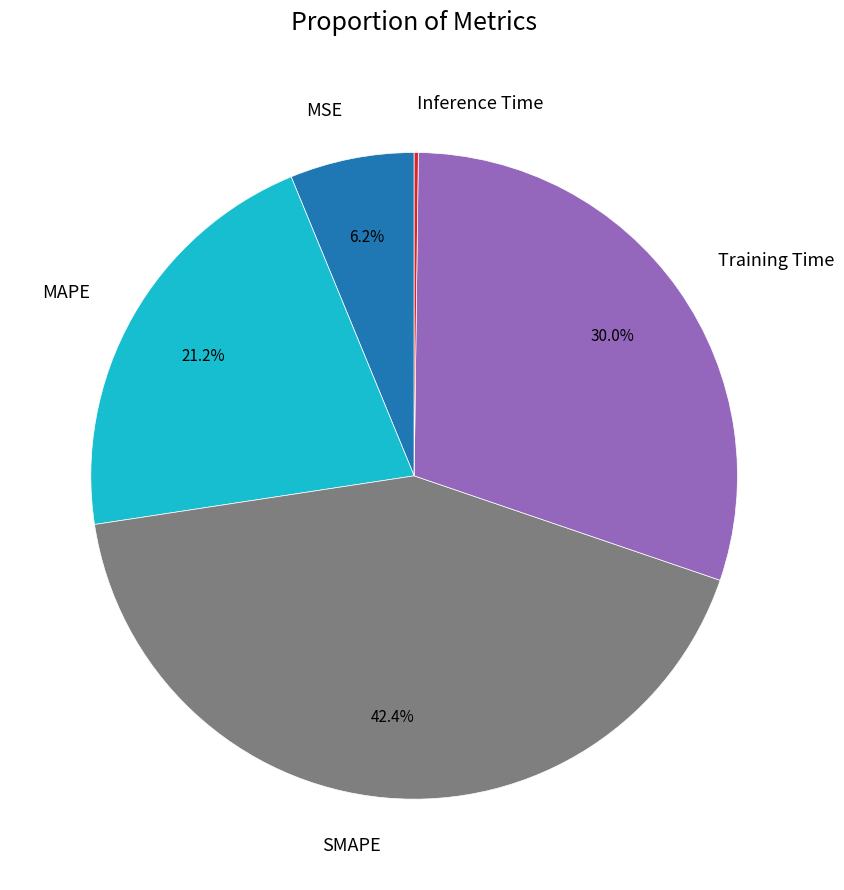

True or false: MSE accounts for 1% of the total.

False